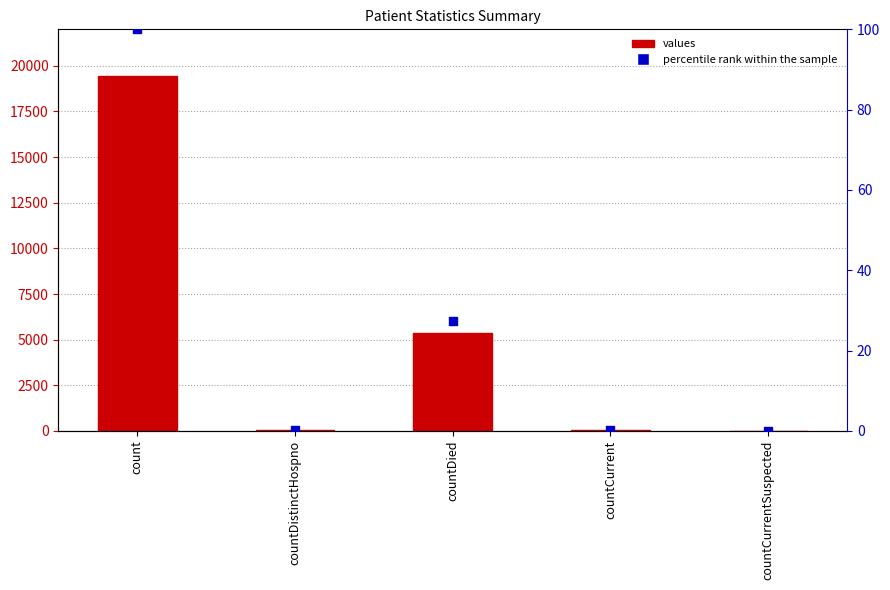

What are all the series names shown in the legend?

values, percentile rank within the sample